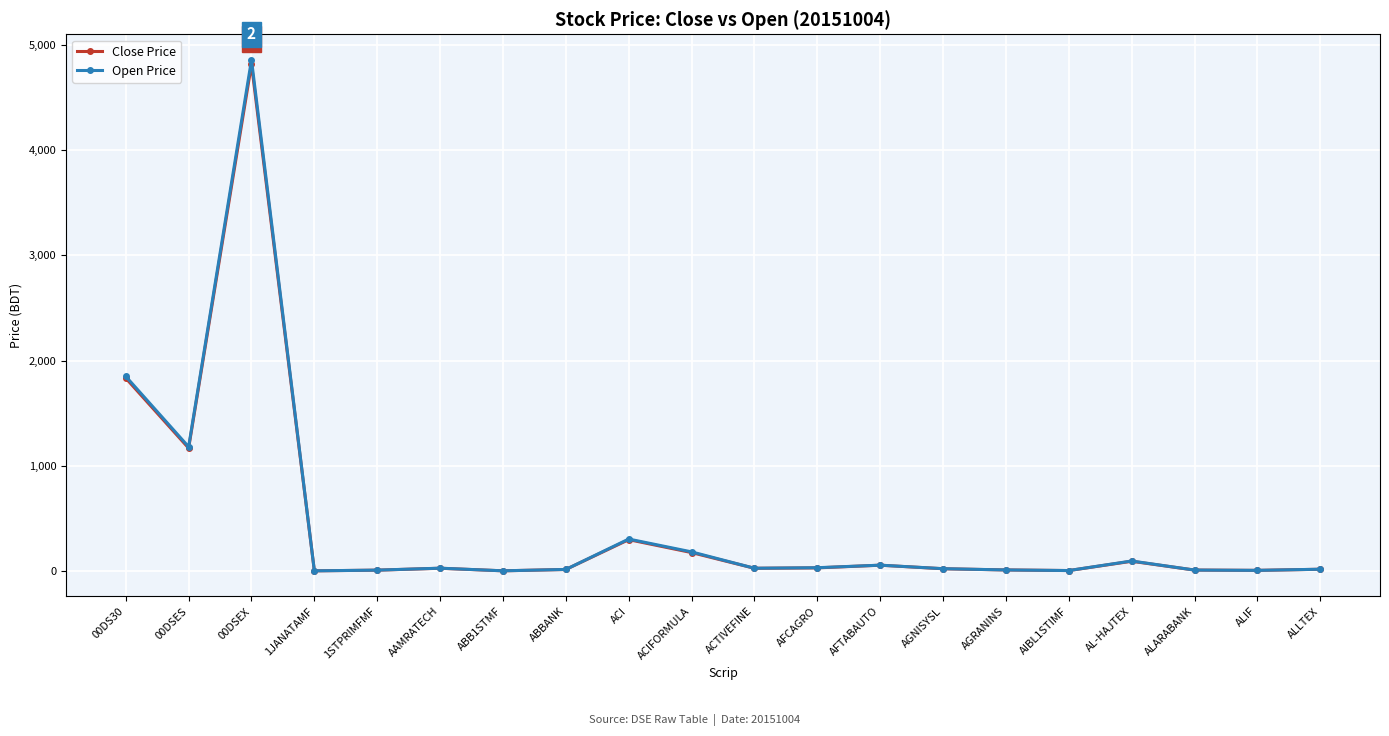

Where is the first local minimum for Open Price?

00DSES